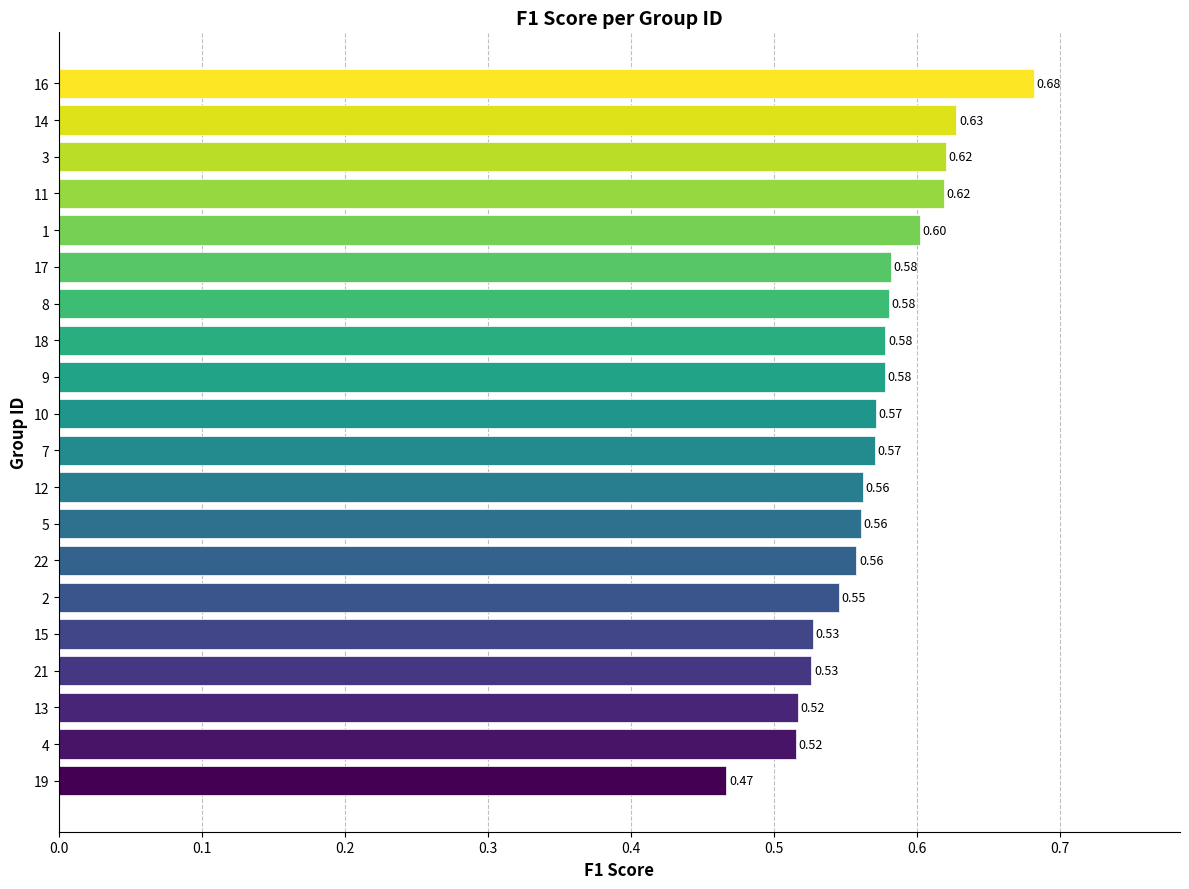

What is the average value?

0.6